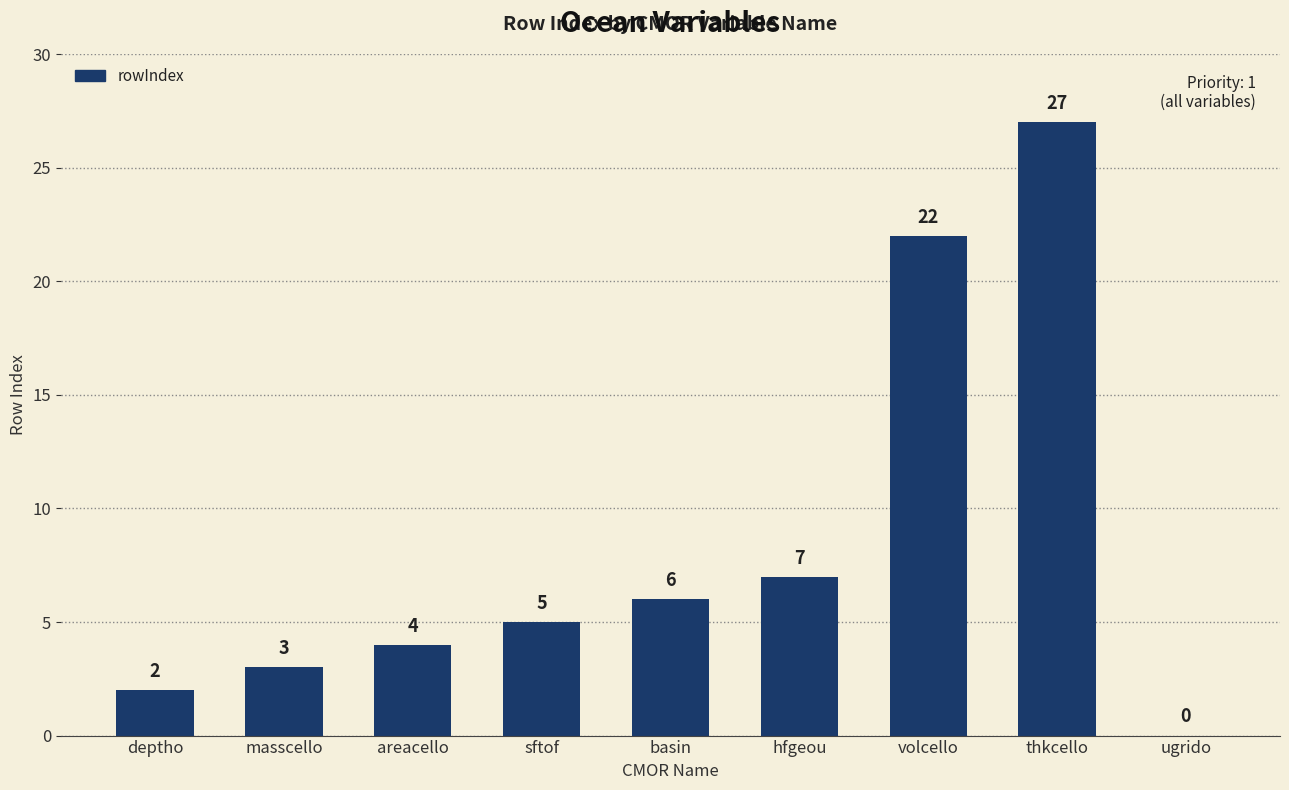

What is the sum of all values?

76